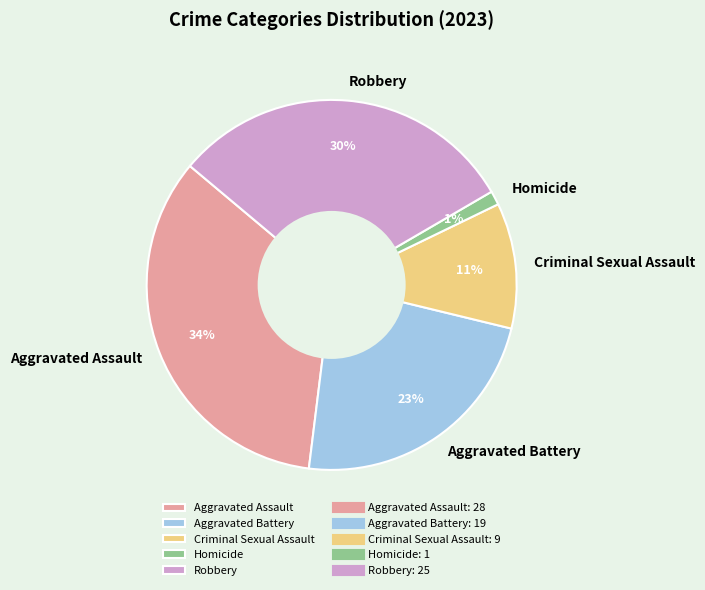

To the nearest percent, what is the difference between the Aggravated Assault and Aggravated Battery slice percentages?

11%